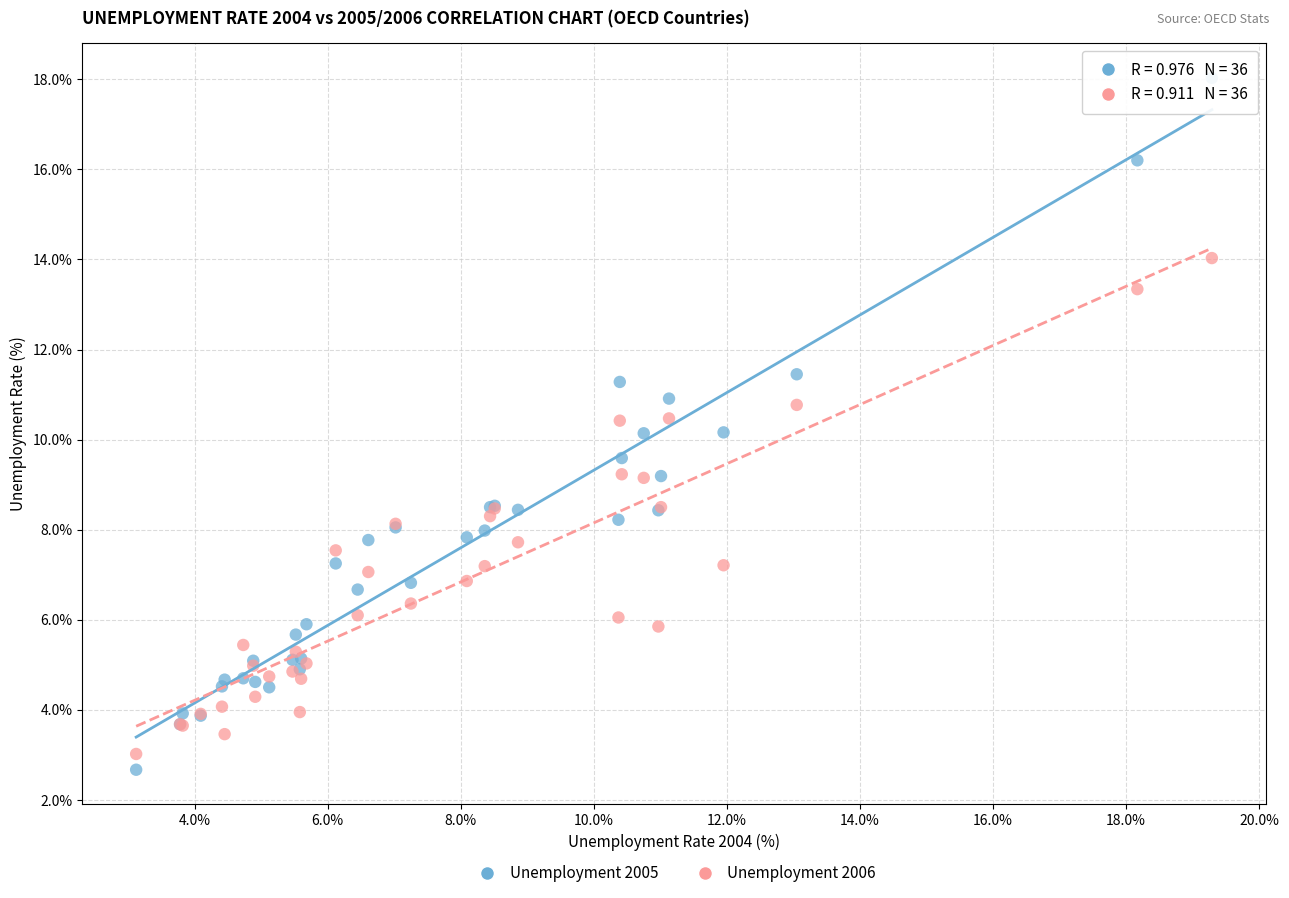

Which series has the largest Y range (max minus min)?

Unemployment 2005